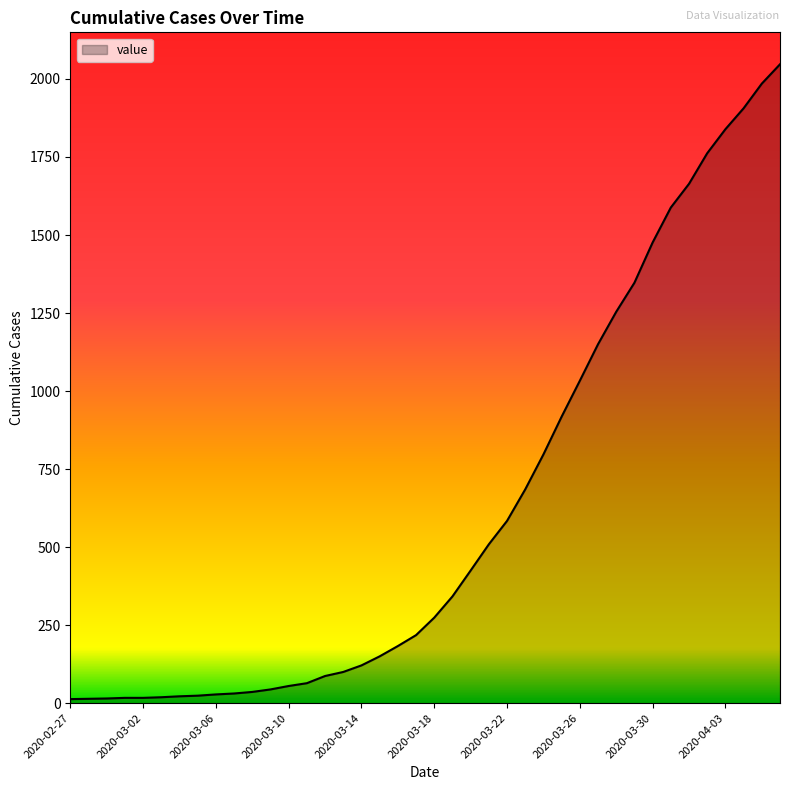

Does the chart display data point markers on the line(s)?

No